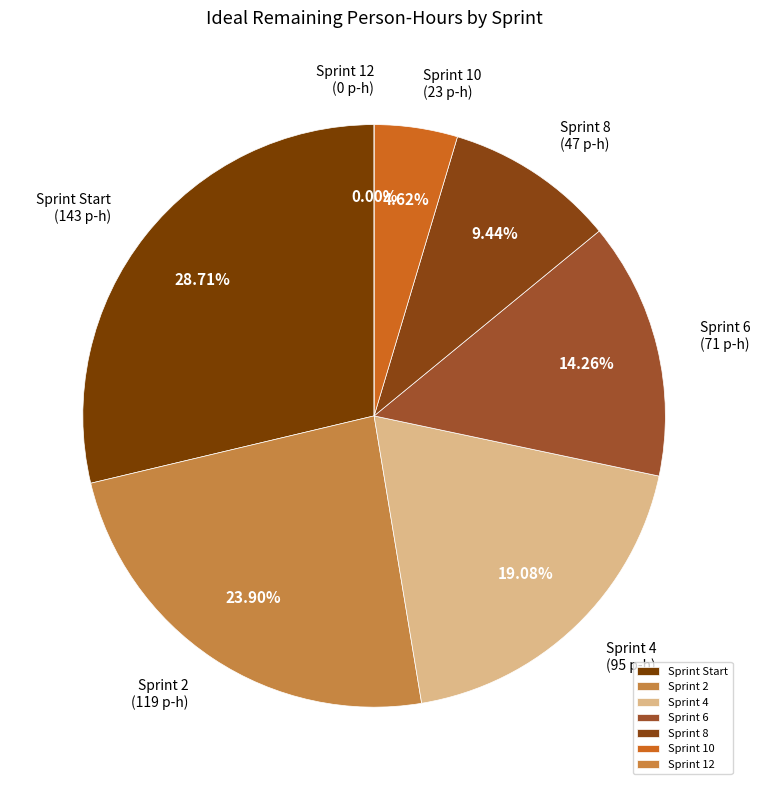

Does 10 account for over 50% of the chart?

No